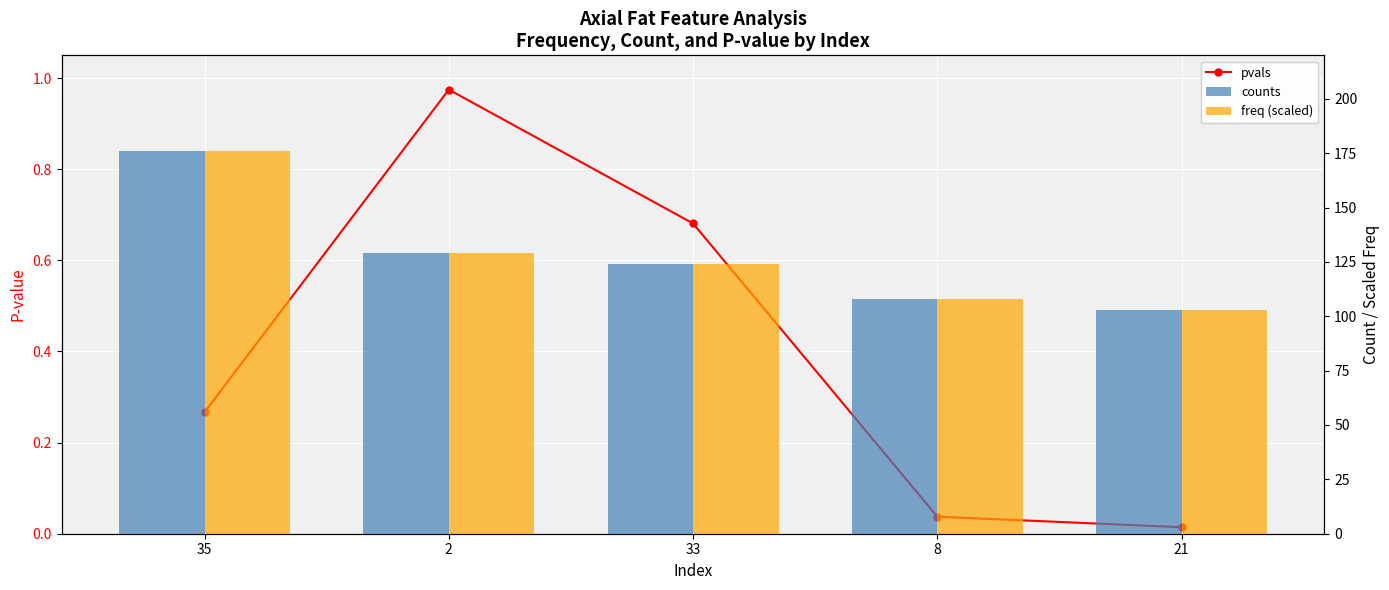

What is the spread (max minus min) of values at 2?

128.0